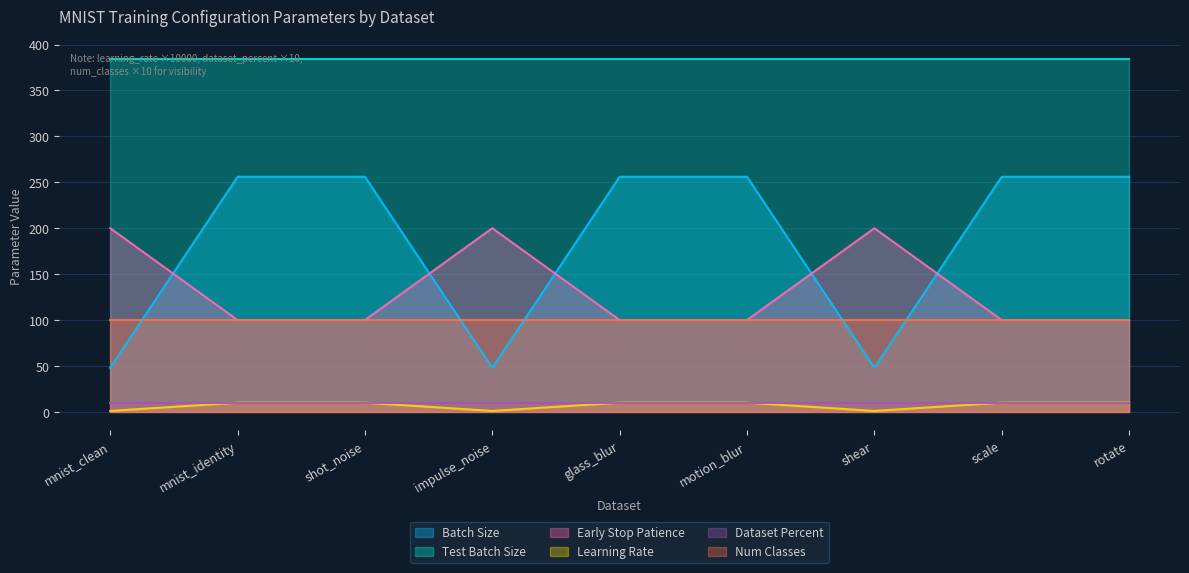

Does the chart display data point markers on the line(s)?

No